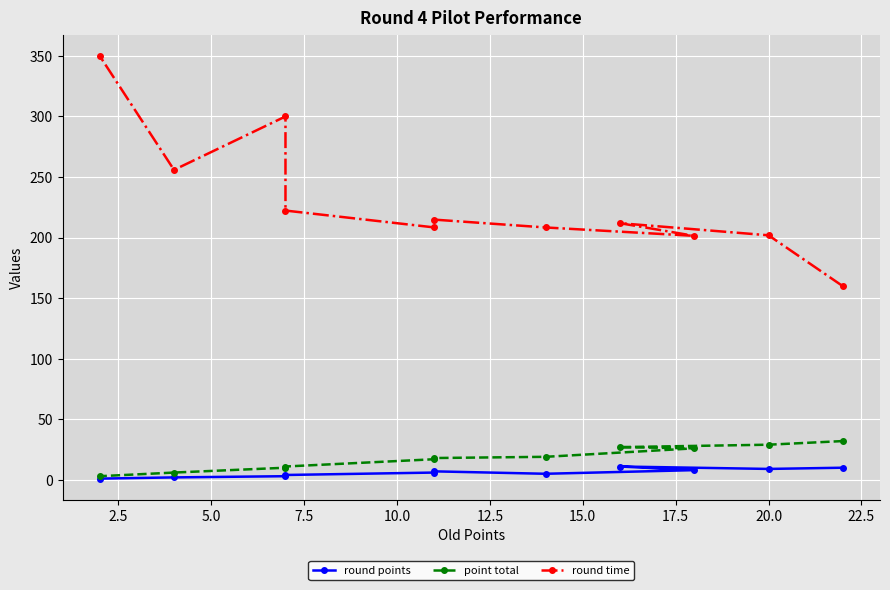

What is the label of the 9th point from the left?

20.0